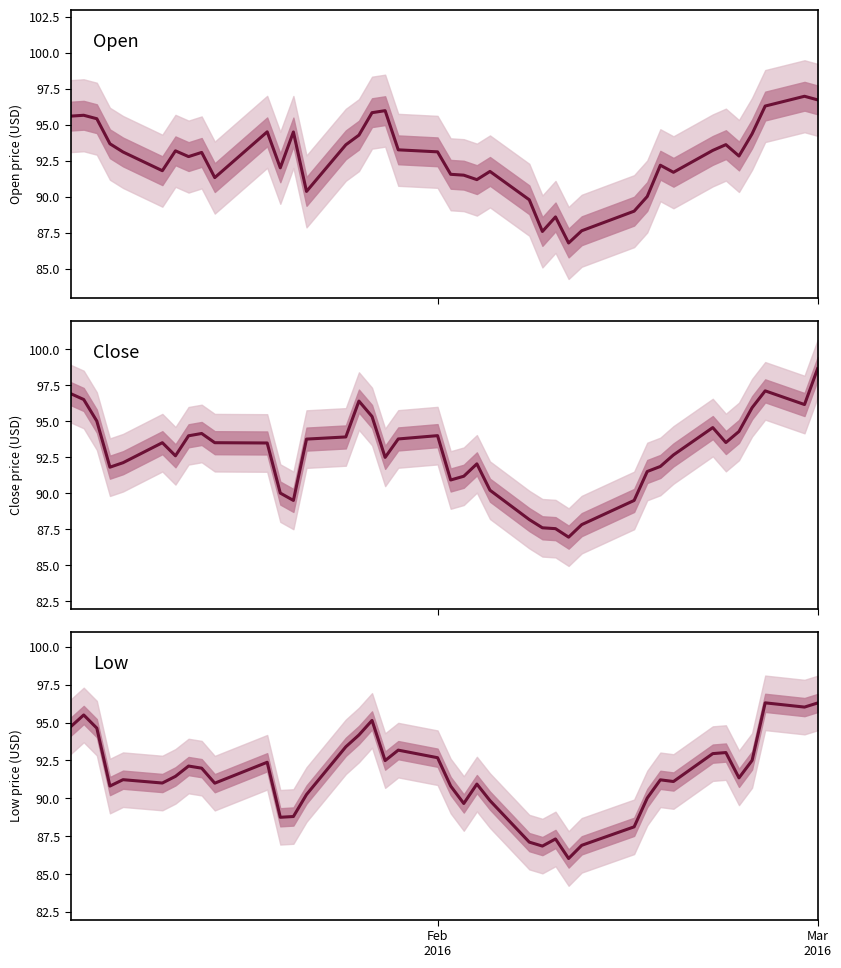

The value of Open at 31 is 62.0. True or false?

False